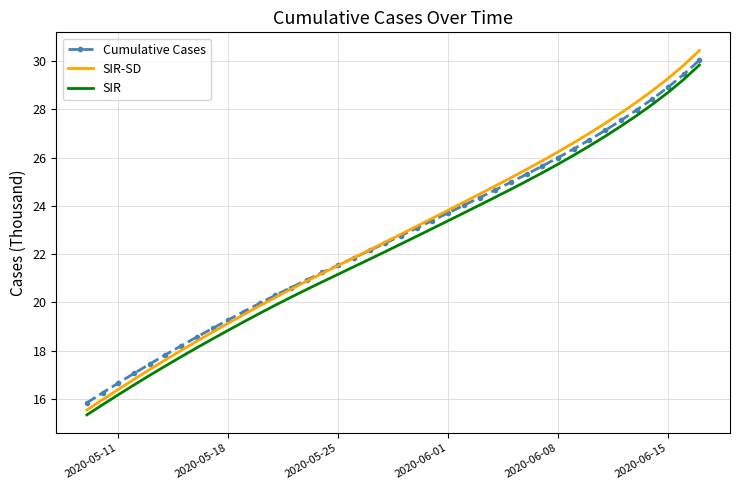

True or false: SIR-SD and Cumulative Cases intersect in this chart.

True